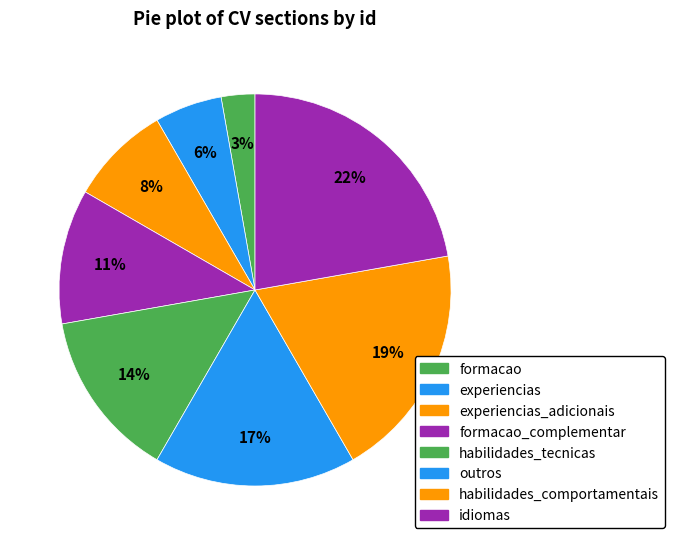

Count the number of slices in the pie.

8